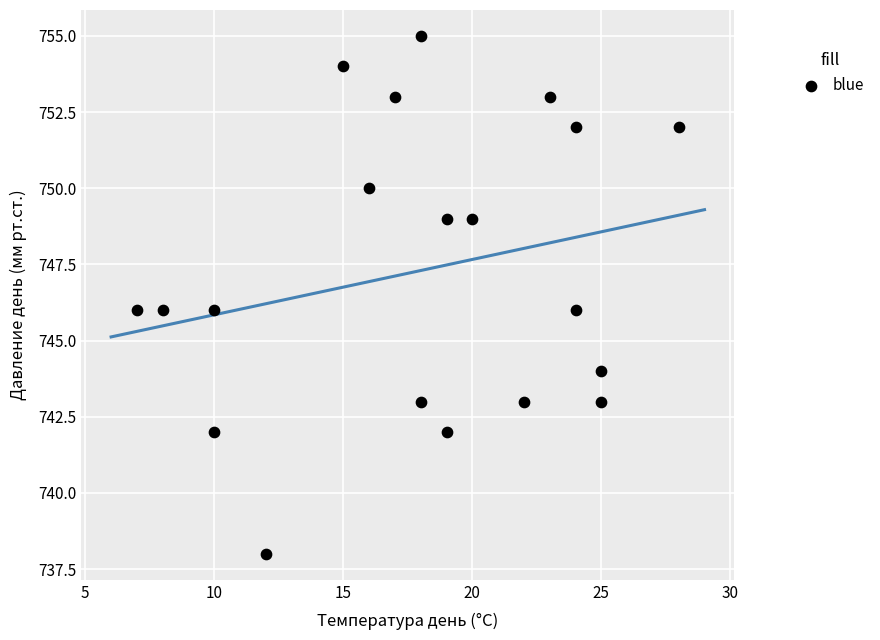

What is the range of X values (max minus min)?

21